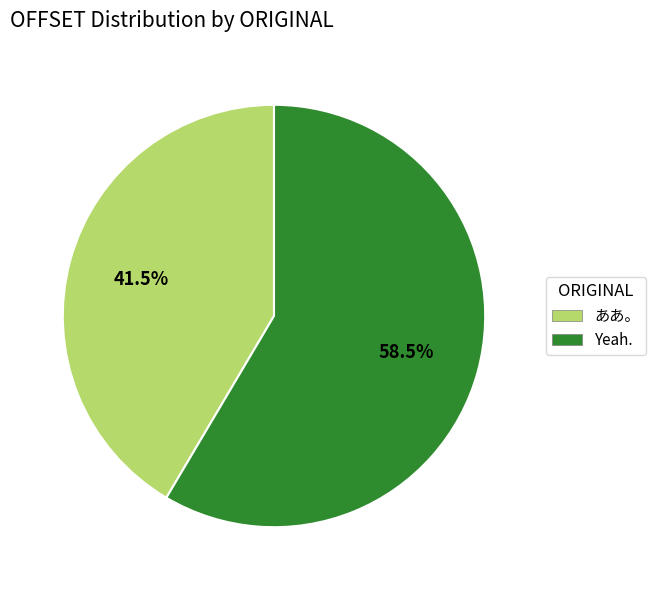

To the nearest percent, what is the average slice percentage?

50%